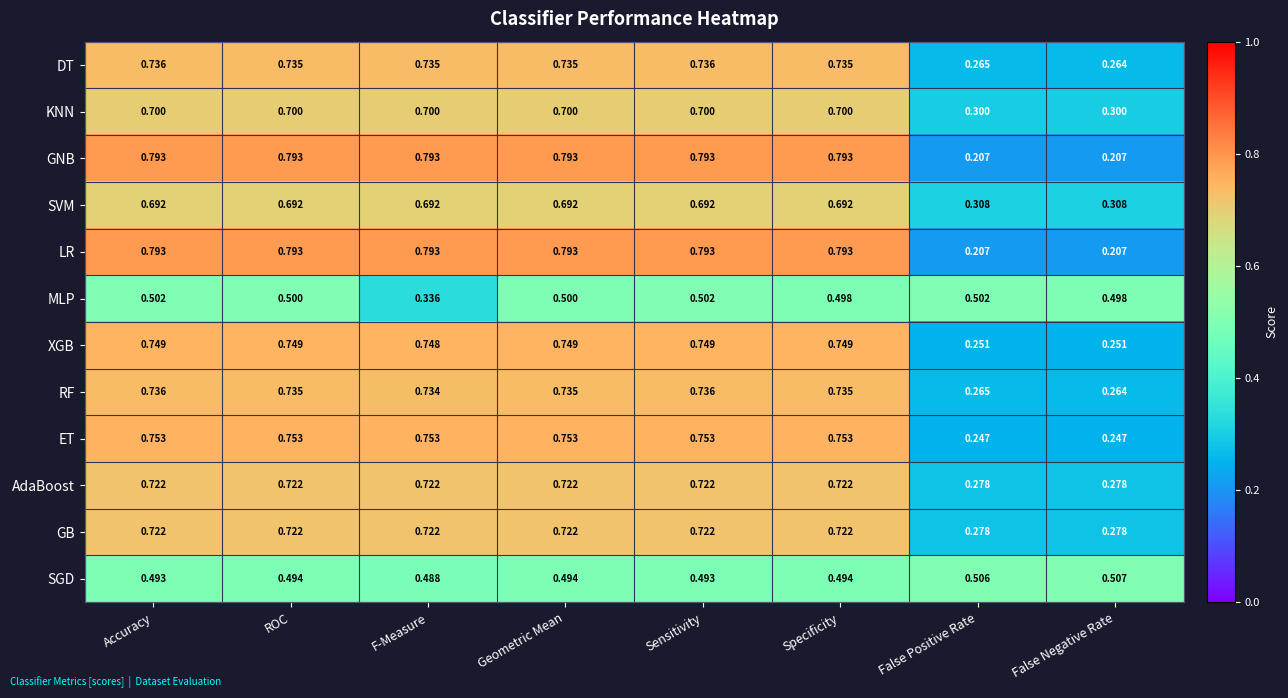

Is the value of XGB at ROC greater than the value of ET at False Negative Rate?

Yes